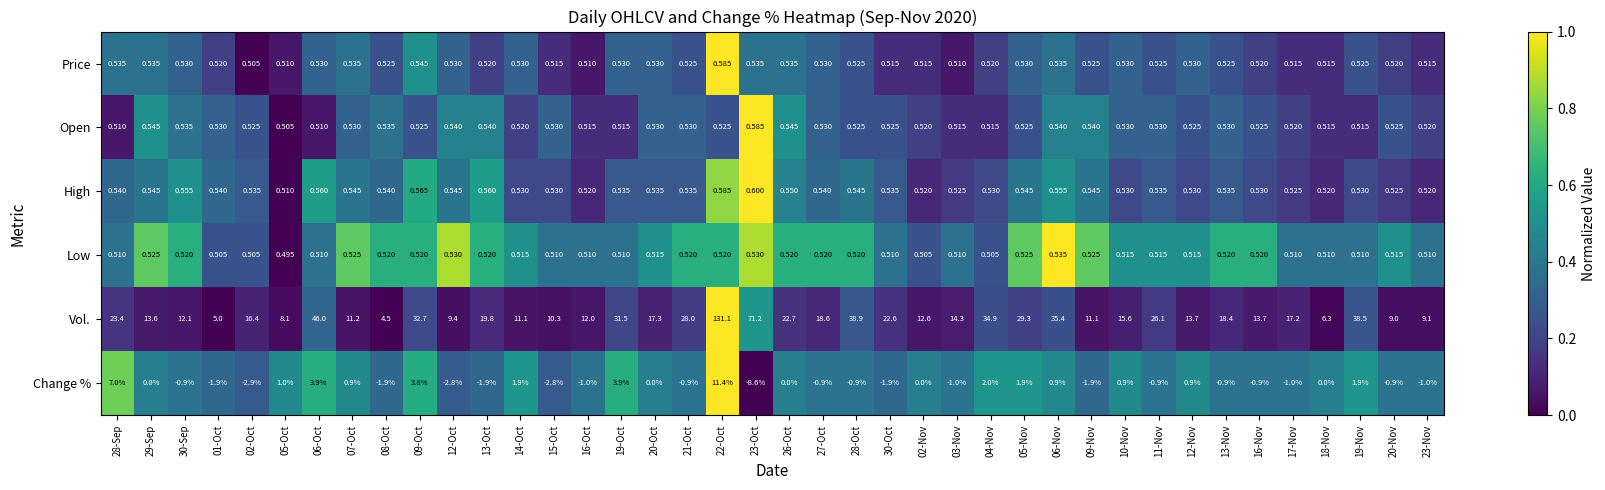

Is the value of Low at 13-Oct greater than the value of Vol. at 12-Oct?

No